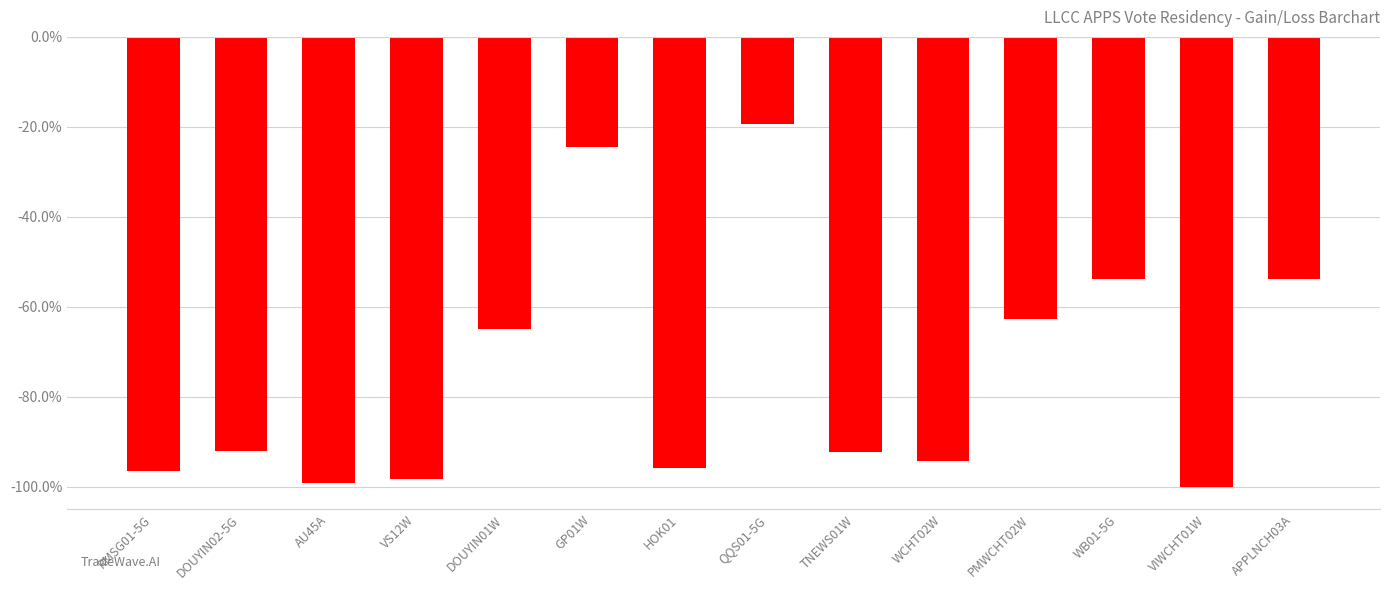

Is it true that the value at WB01-5G is -53.9?

True